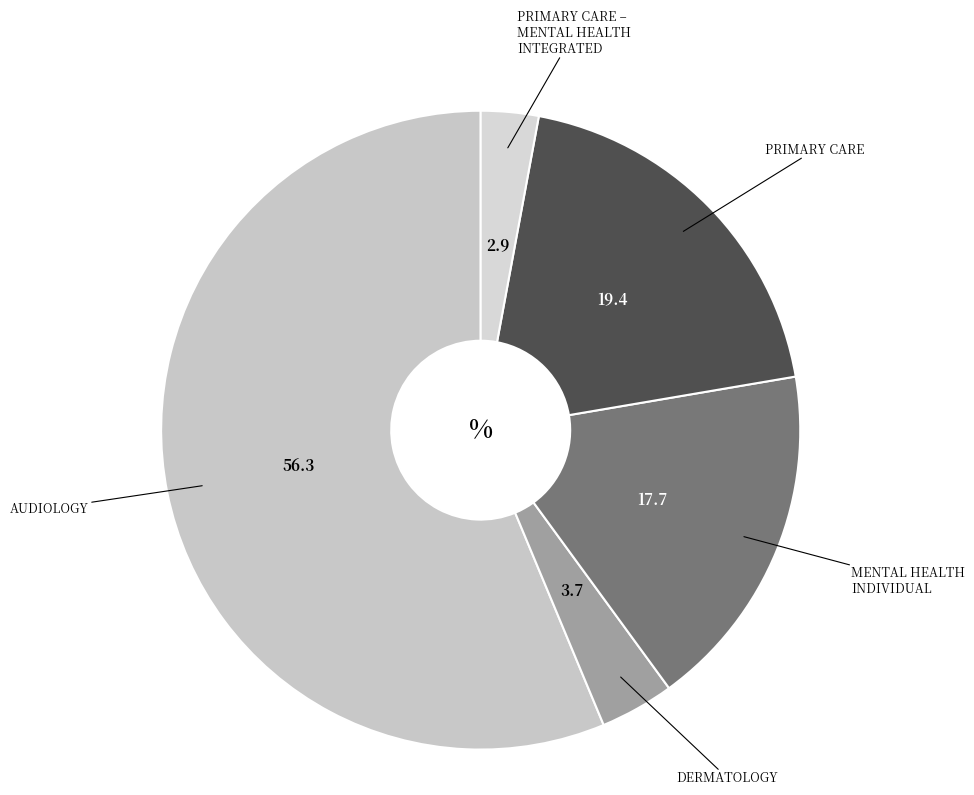

How many slices are in this pie chart?

5